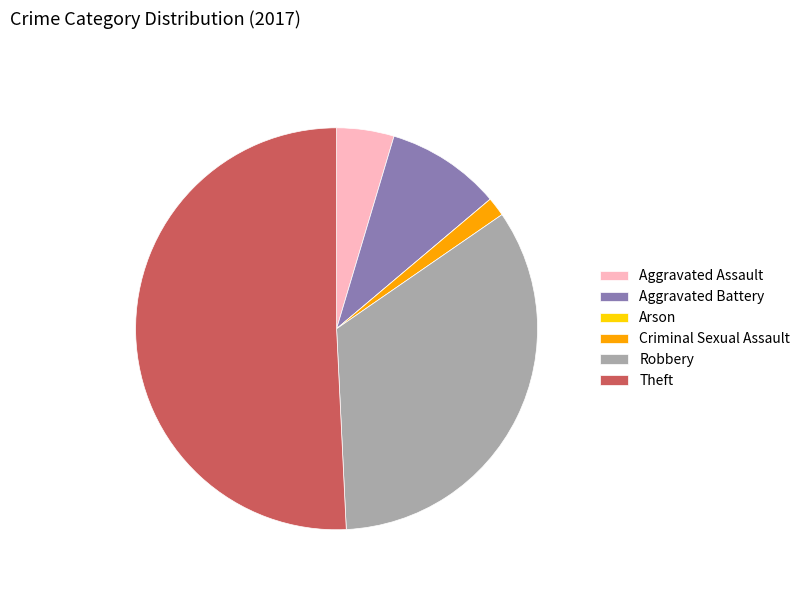

Which category has the biggest portion of the pie?

Theft